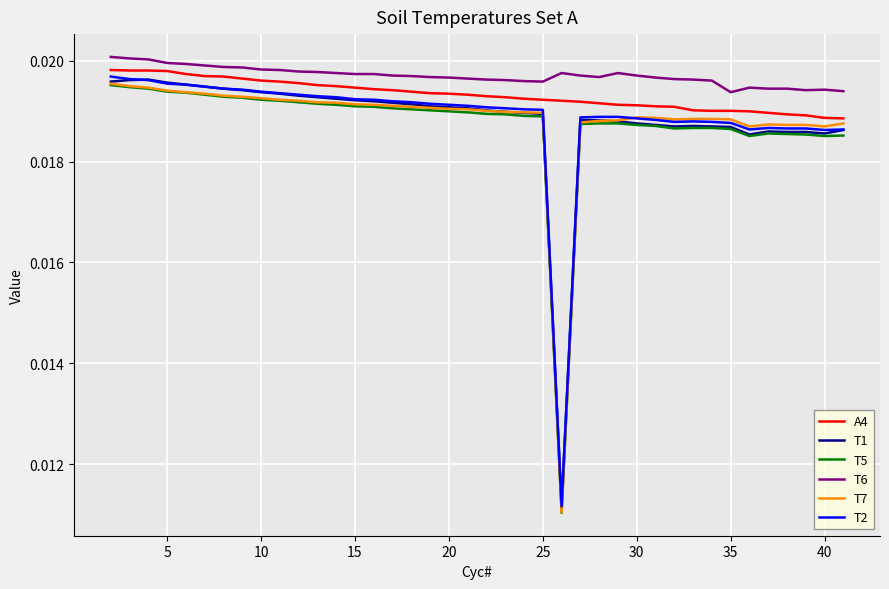

True or false: T2 and T6 intersect in this chart.

False